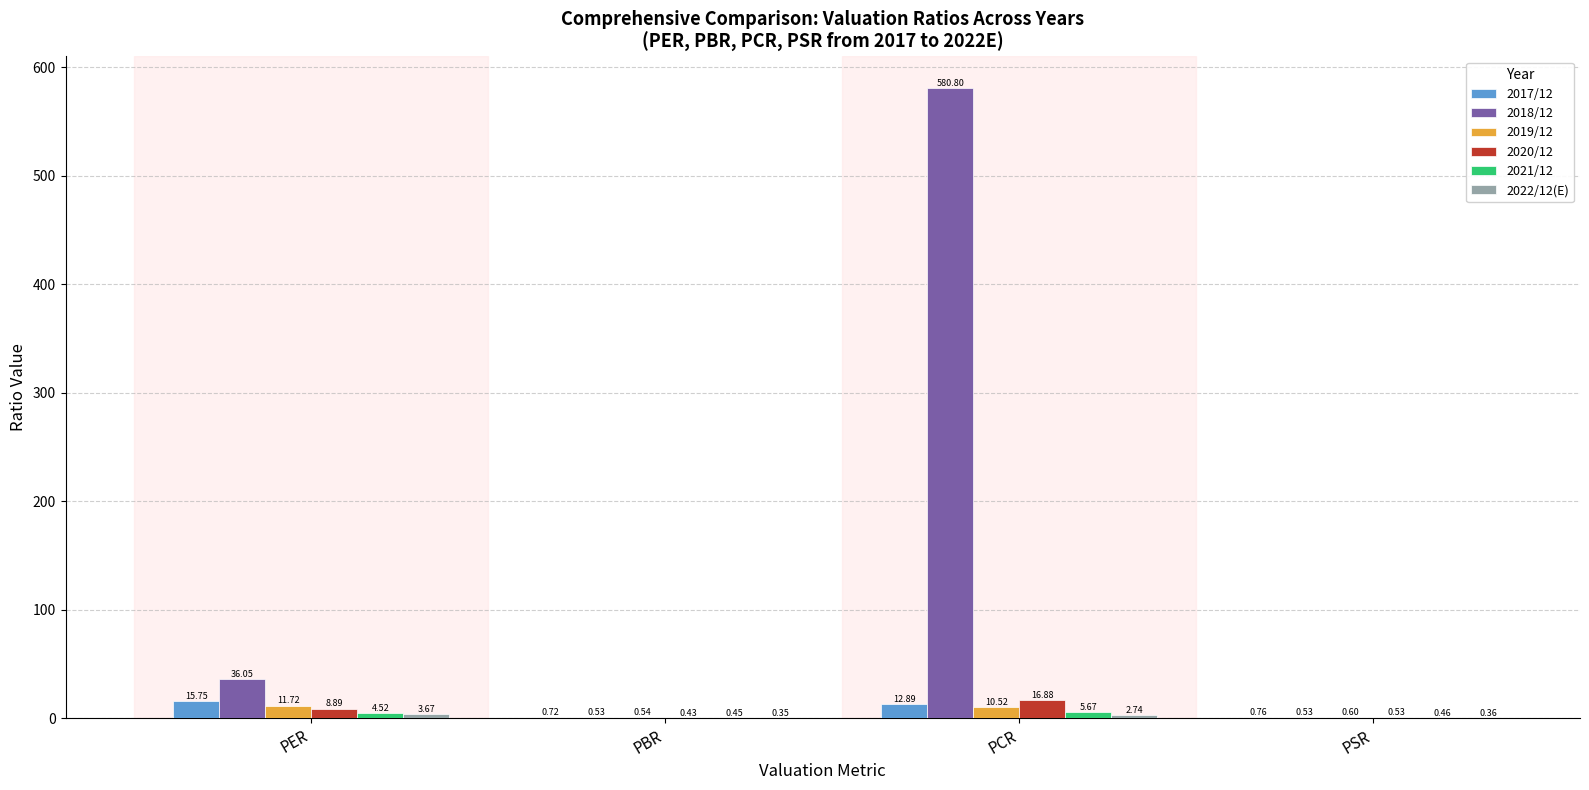

Which label corresponds to the largest value in the chart?

PCR